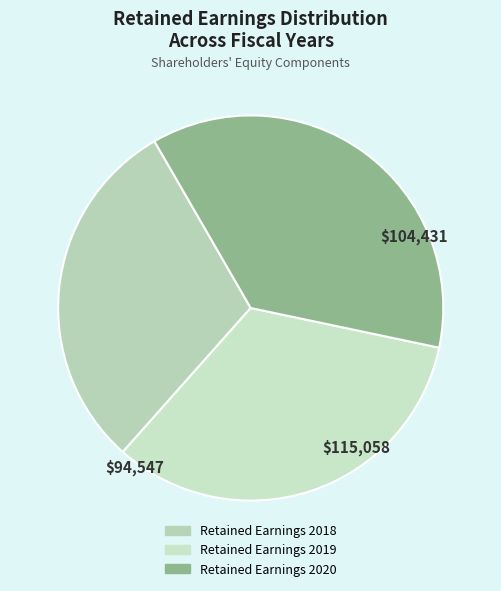

To the nearest percent, what portion does Retained Earnings 2019 represent?

33%